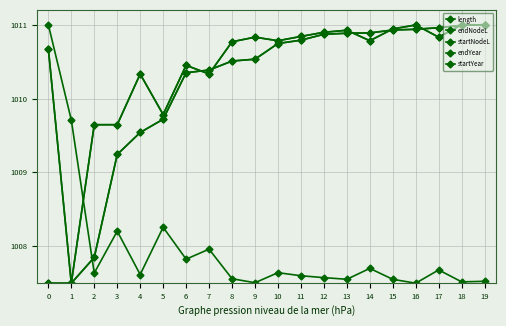

Is this an area chart (filled region under the line)?

No